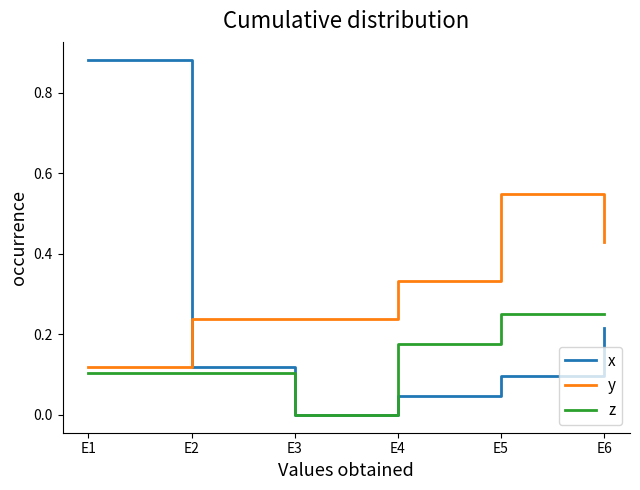

At how many categories does at least one series exceed 0?

6